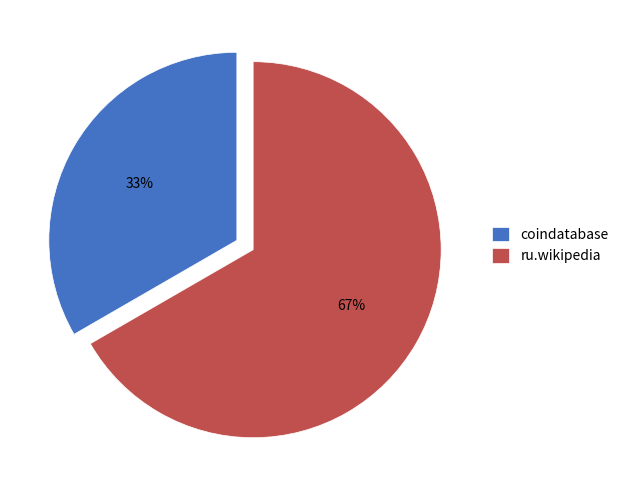

Which category has the smallest portion of the pie?

coindatabase